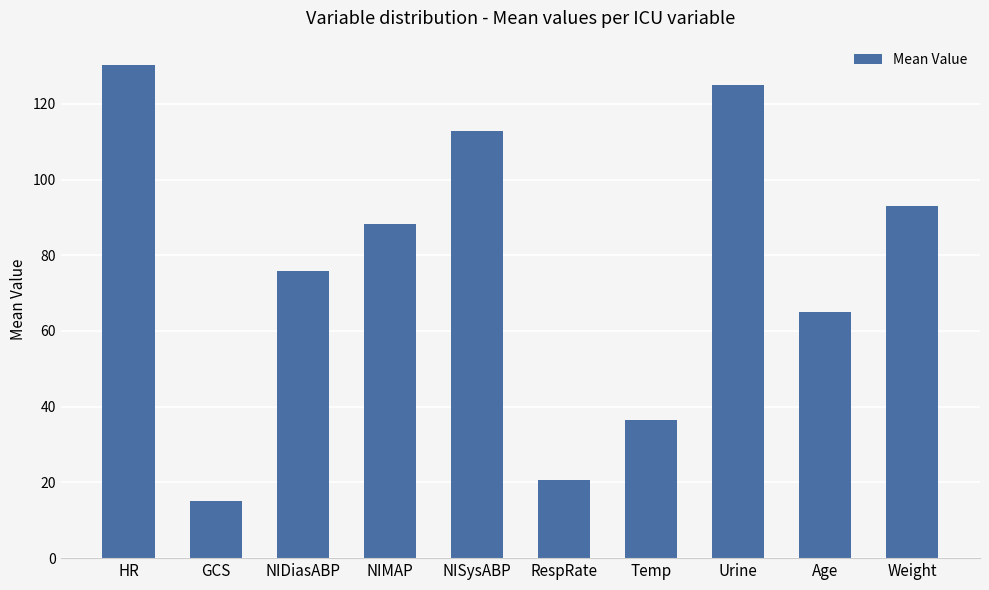

Reading left to right, extract all data points from this chart.

HR=130.2	GCS=15.0	NIDiasABP=75.8	NIMAP=88.2	NISysABP=112.8	RespRate=20.6	Temp=36.5	Urine=125.0	Age=65.0	Weight=92.9